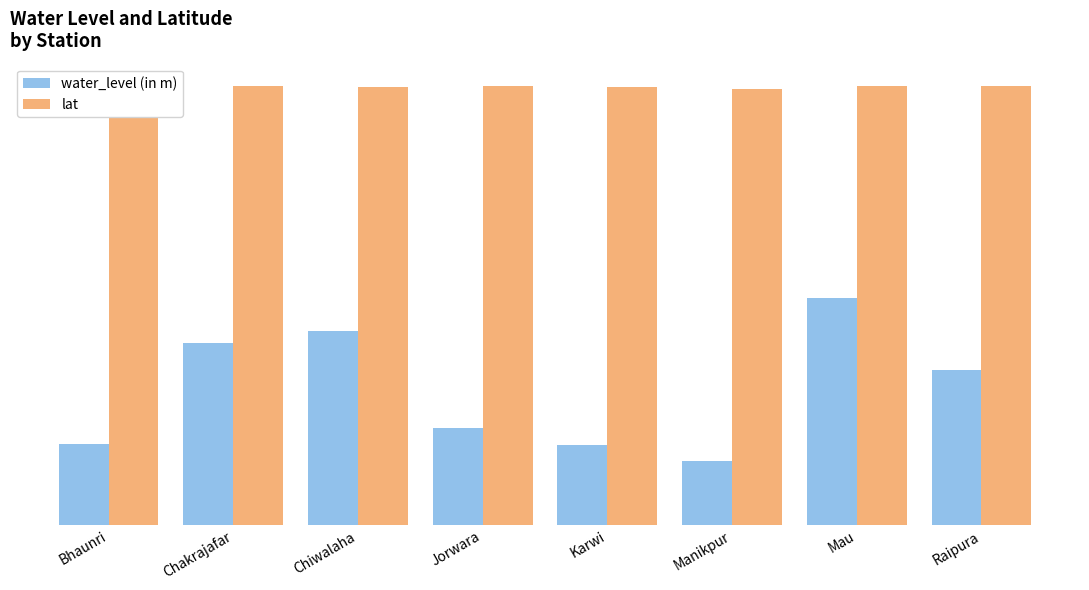

Which series has the largest range (max minus min)?

water_level (in m)